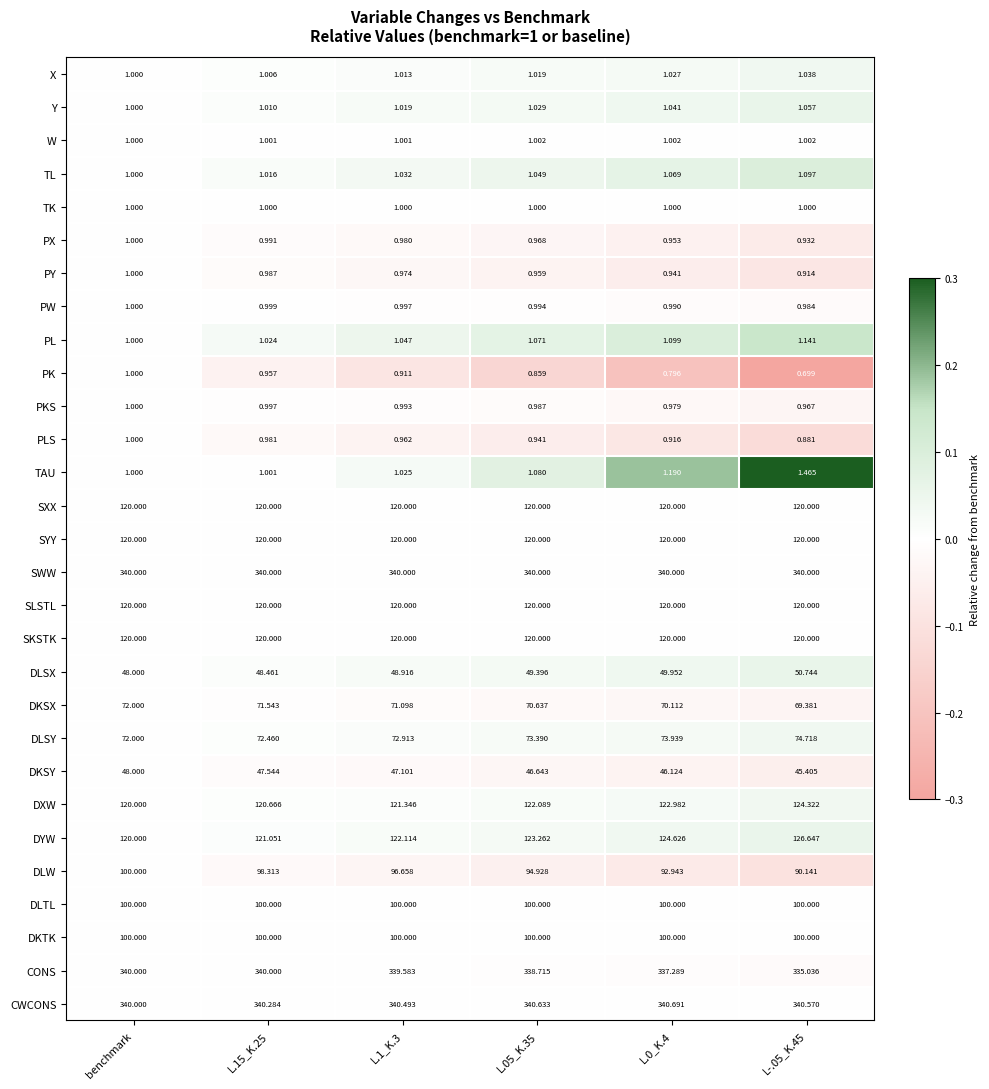

Is the value of DKSX at L.15_K.25 greater than the value of PKS at L-.05_K.45?

Yes